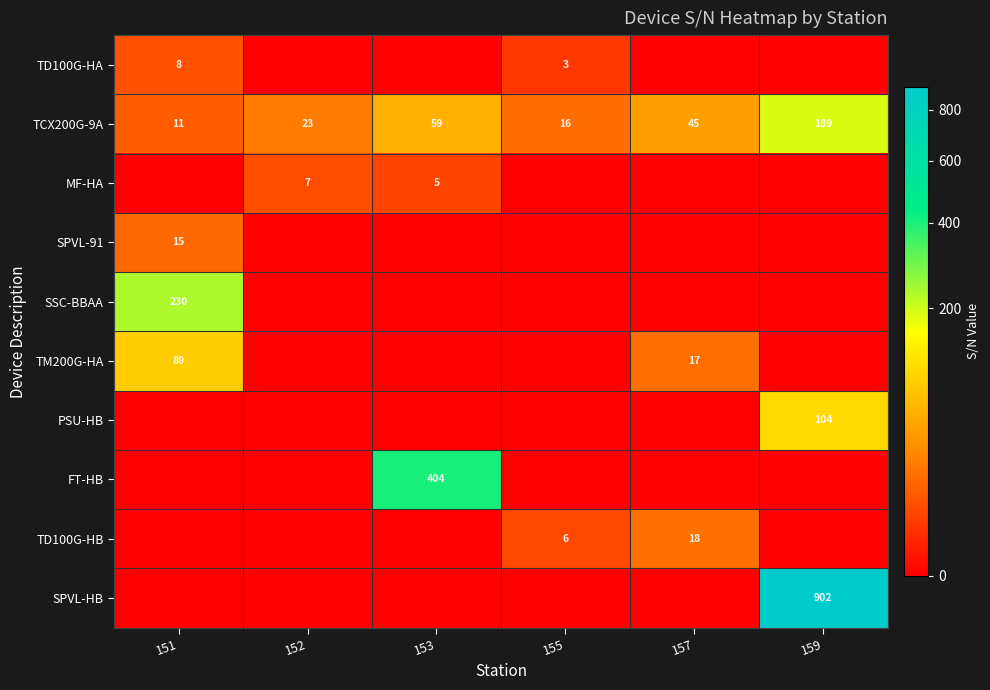

Between 151 and 155, which is larger?

151